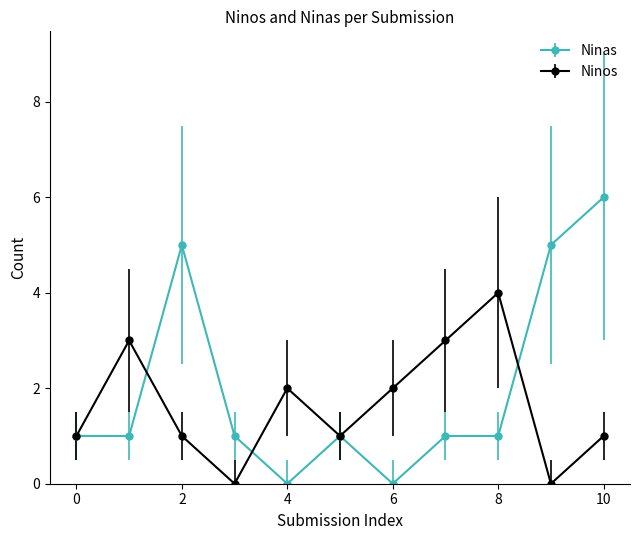

What is the greatest value displayed?

6